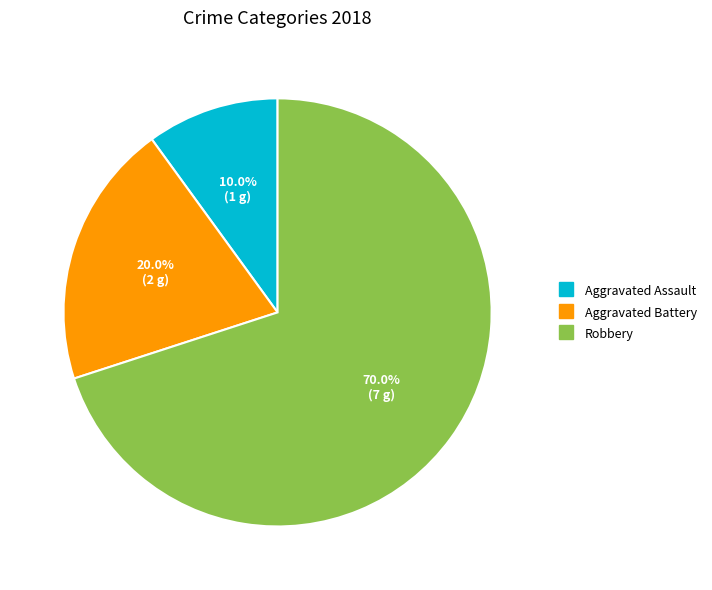

To the nearest percent, what is the difference between the Aggravated Assault and Robbery slice percentages?

60%